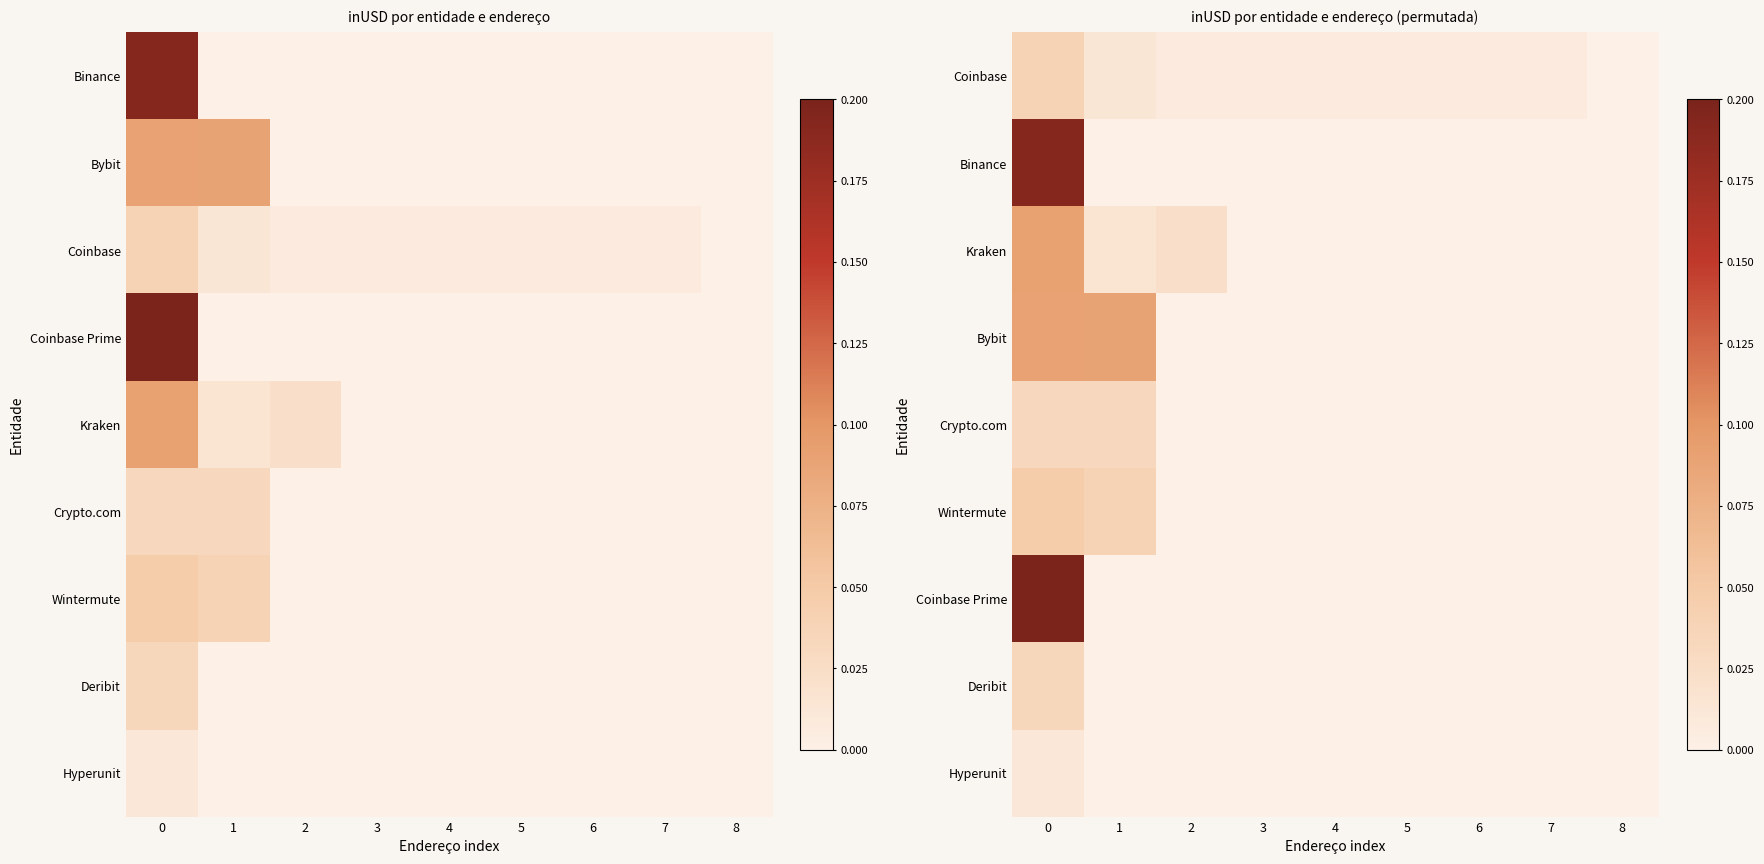

Rank the series by their maximum value, from lowest to highest.

Hyperunit, Crypto.com, Deribit, Coinbase, Wintermute, Bybit, Kraken, Binance, Coinbase Prime